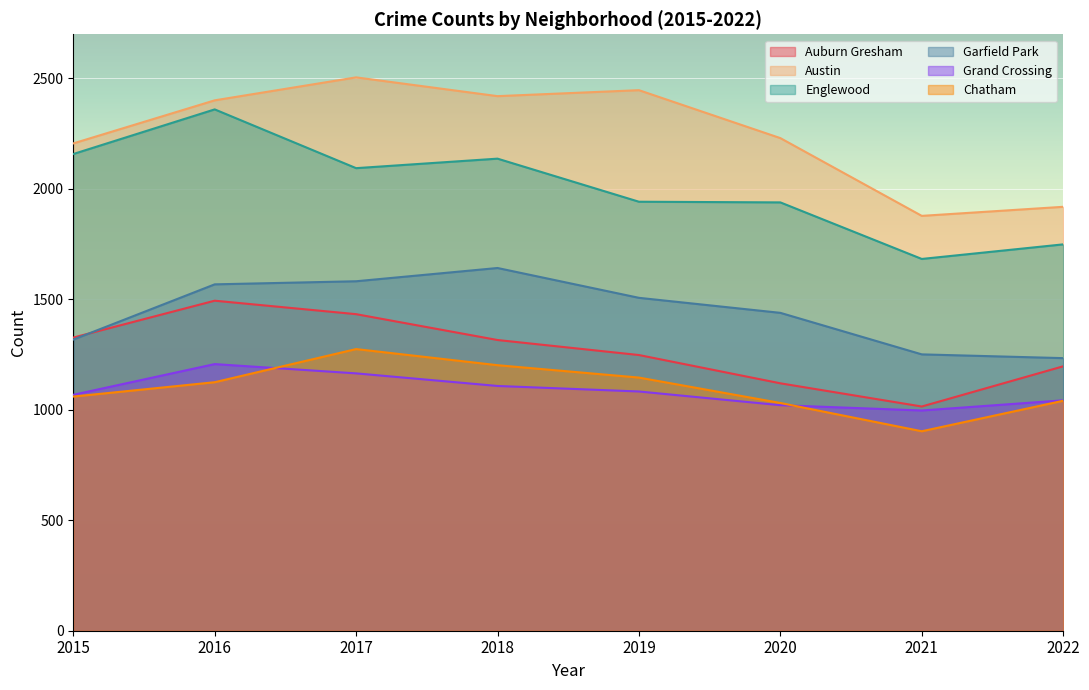

What is the difference between the second highest and minimum values in the Garfield Park series?

348